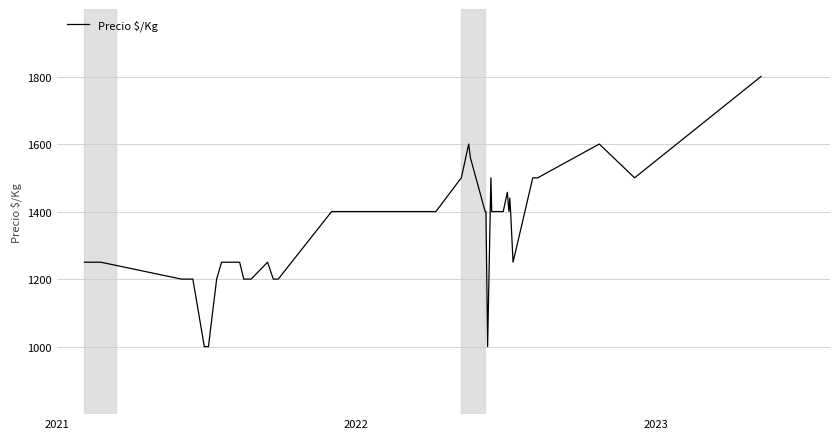

What is the maximum value shown in the chart?

1800